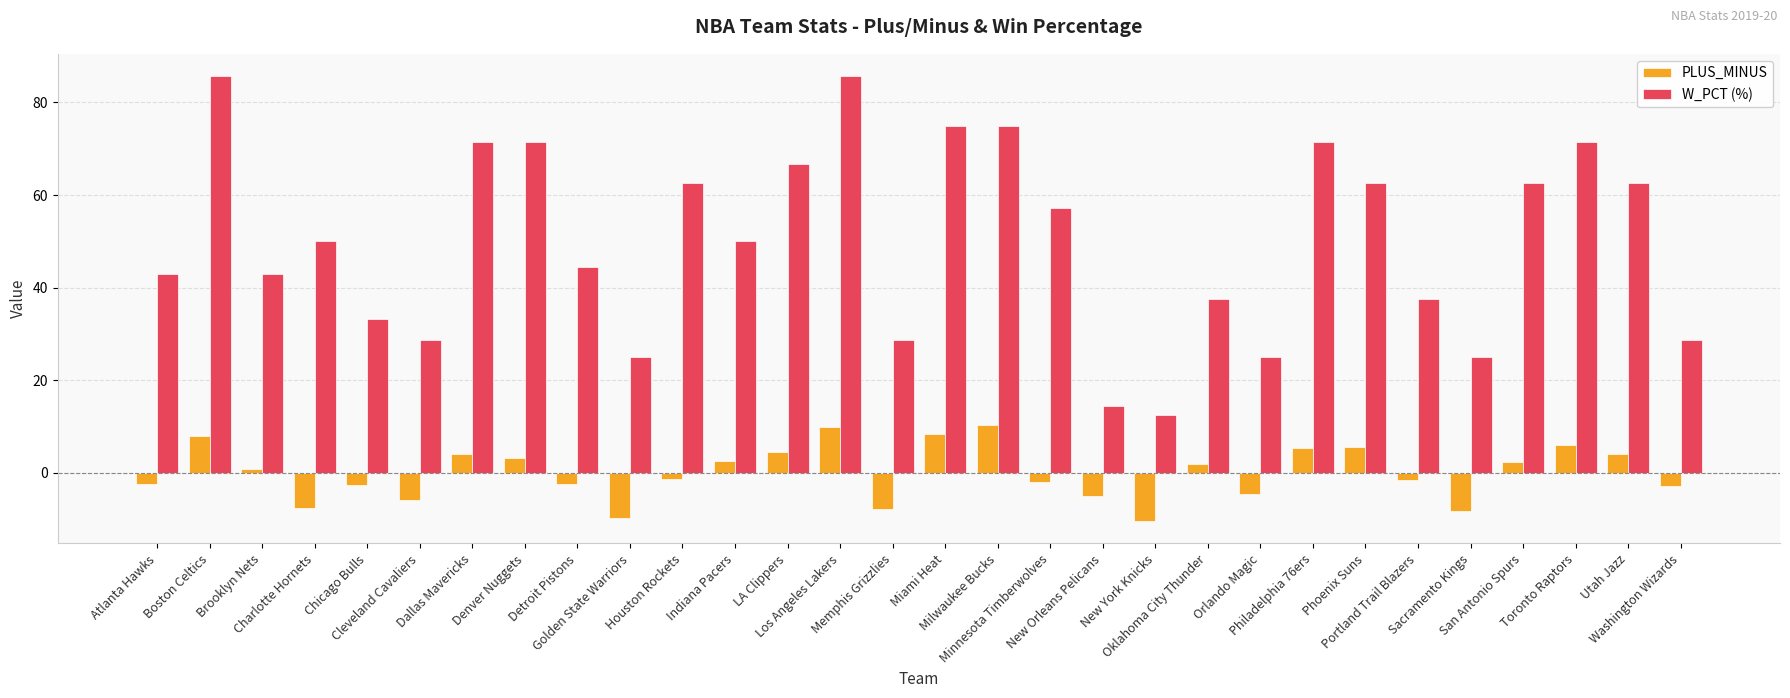

List the series in order of their overall mean, lowest first.

PLUS_MINUS, W_PCT (%)